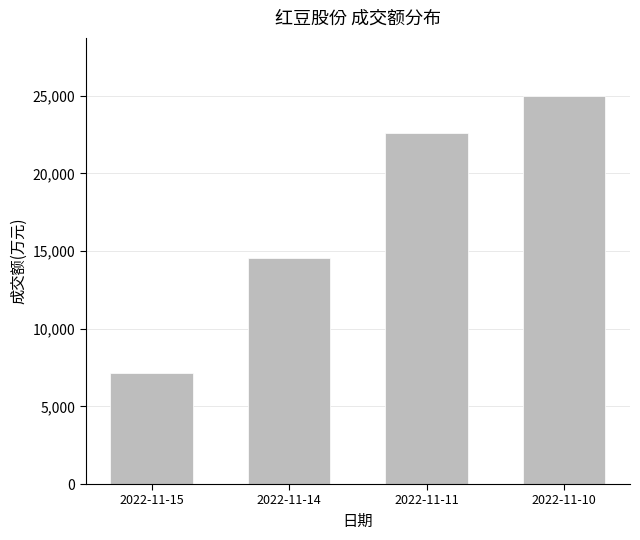

Approximately how many times larger is the value at 2022-11-15 compared to 2022-11-14?

0.5